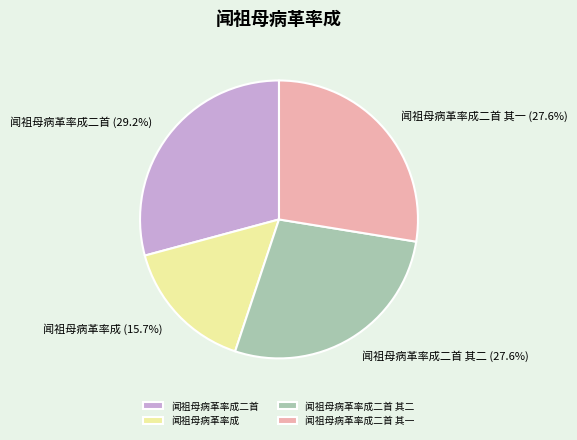

To the nearest percent, what is the difference between the largest and smallest slice percentages?

13%